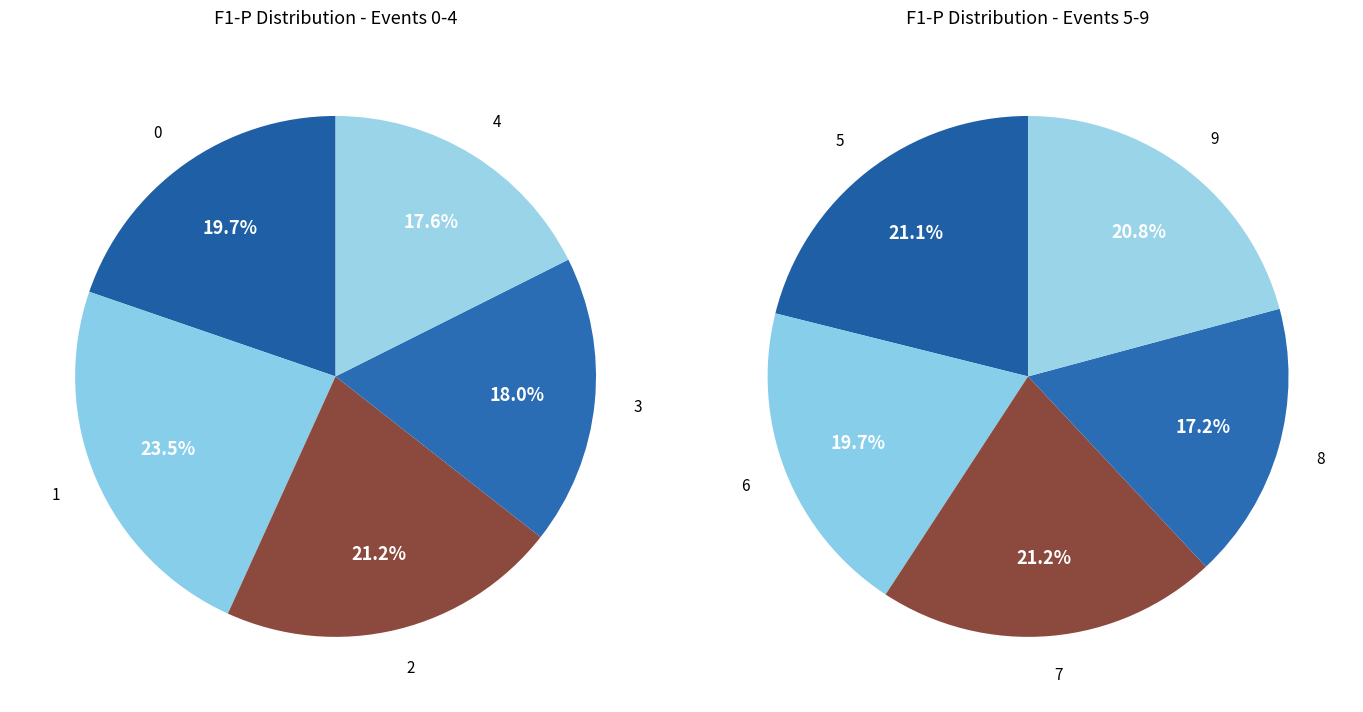

Rank the categories by value from lowest to highest.

8, 4, 3, 6, 0, 9, 5, 7, 2, 1